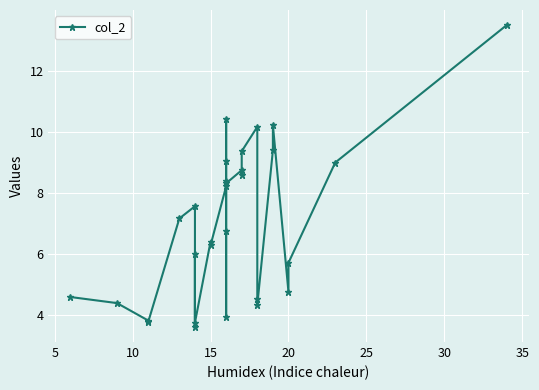

Reading left to right, list all the values displayed in this chart.

4.6	4.4	3.8	3.8	7.2	7.6	3.6	6.0	3.8	6.4	6.3	8.2	9.0	10.4	8.4	6.8	3.9	8.3	8.7	8.6	9.4	10.2	4.5	4.3	9.4	10.2	4.8	5.7	9.0	13.5